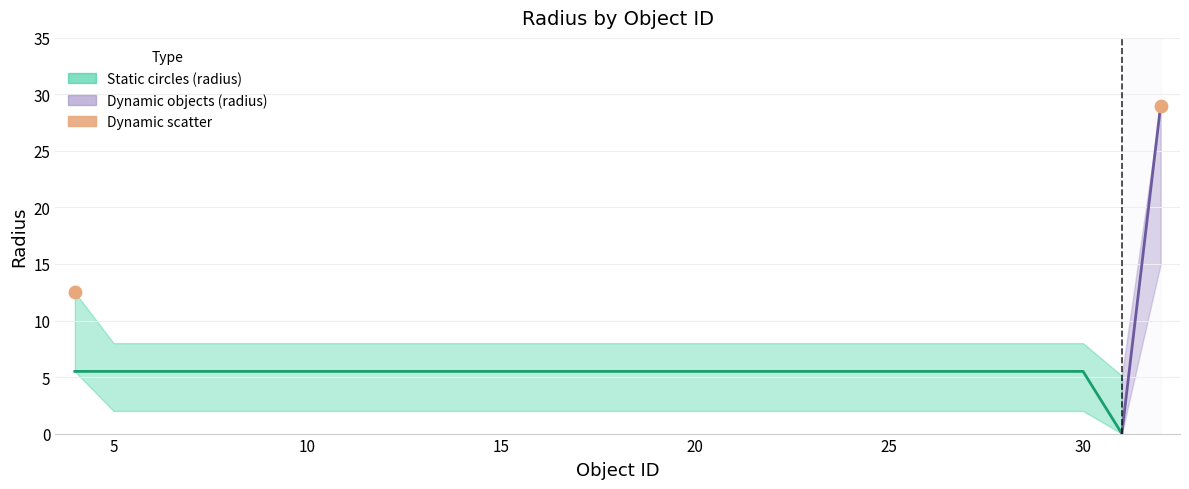

What Y value in the scatter plot is closest to 20?

12.5